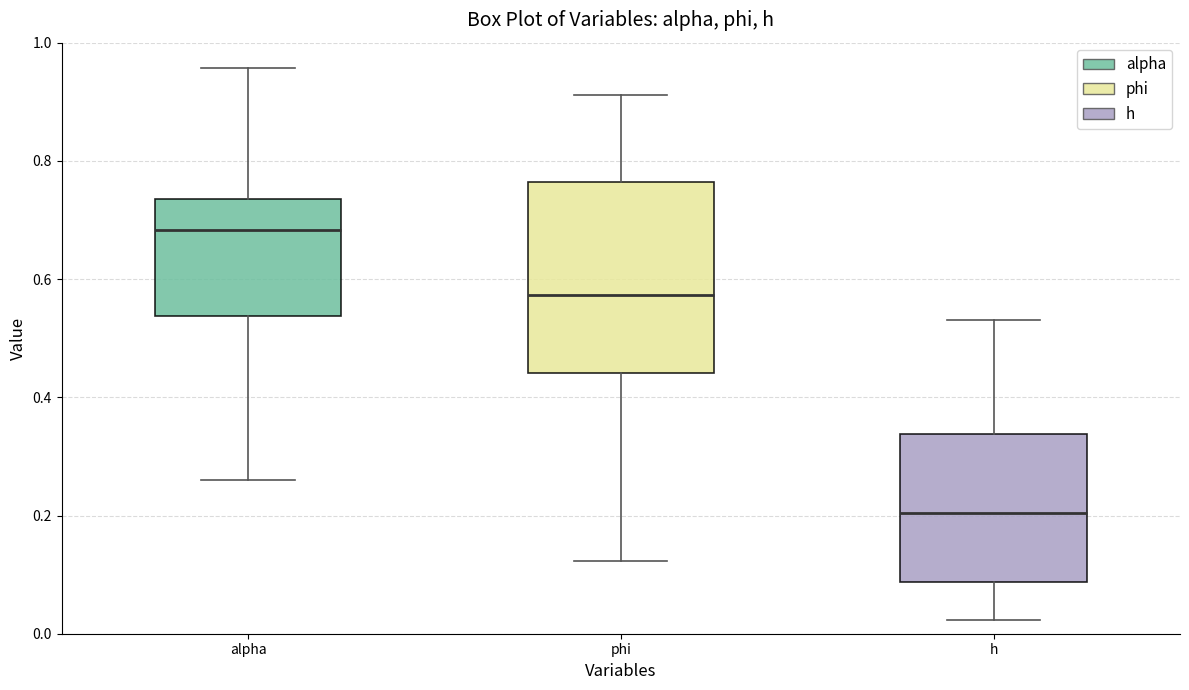

Reading left to right, transcribe this box plot: for each box, give where its median line is, the range the box spans, and where its two whiskers end, as read against the y-axis. The values are not printed on the chart, so give them approximately, as read against the axis.

alpha: median 0.68, box 0.54 to 0.74, whiskers 0.26 to 0.96
phi: median 0.58, box 0.44 to 0.76, whiskers 0.12 to 0.92
h: median 0.20, box 0.08 to 0.34, whiskers 0.02 to 0.54